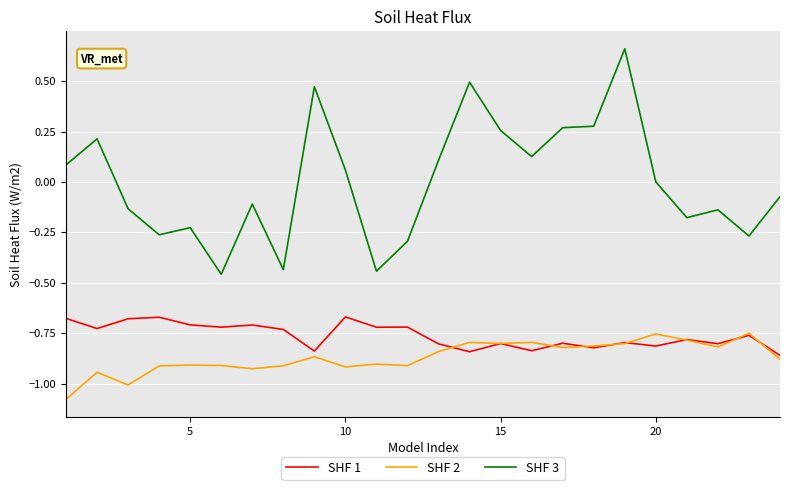

List the series in order of their peak value, lowest first.

SHF 2, SHF 1, SHF 3